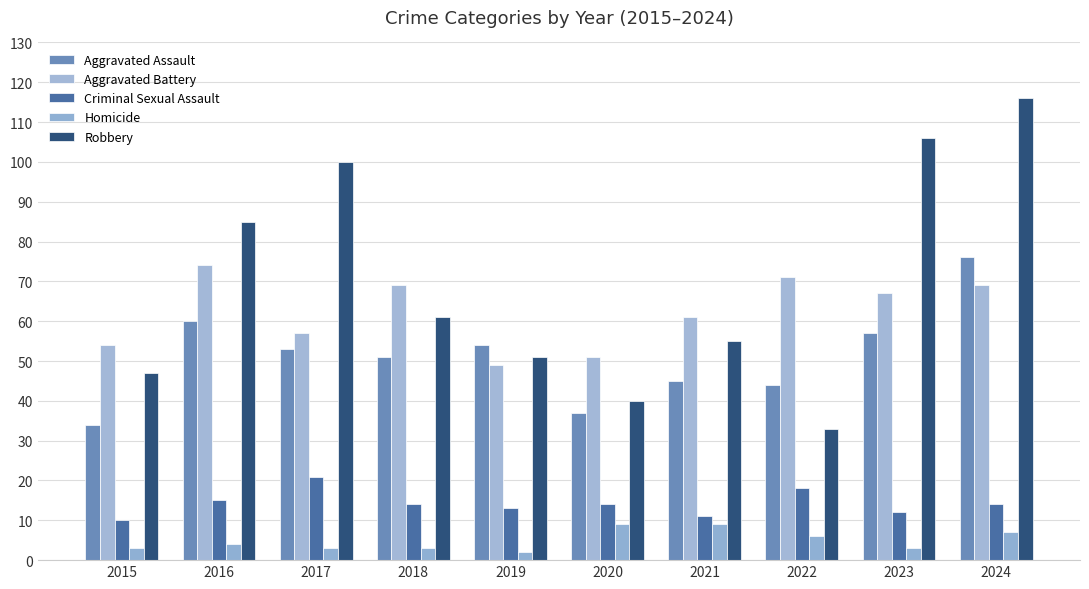

At which category is the sum across all series the highest?

2024